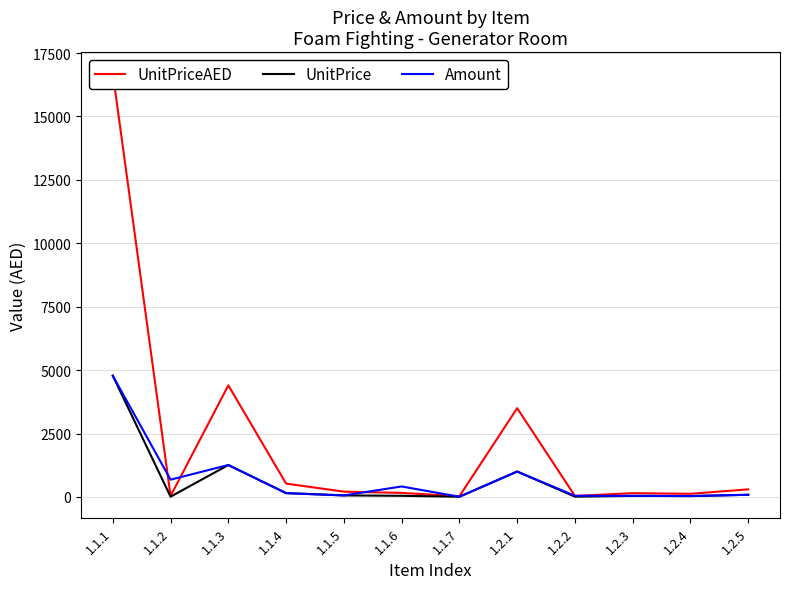

What are all the series names shown in the legend?

UnitPriceAED, UnitPrice, Amount